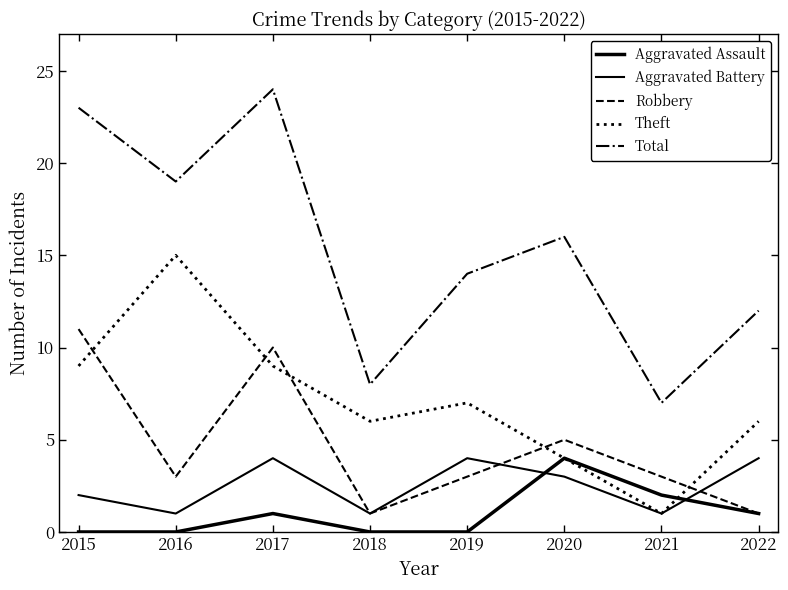

Which series has the widest spread of values?

Total